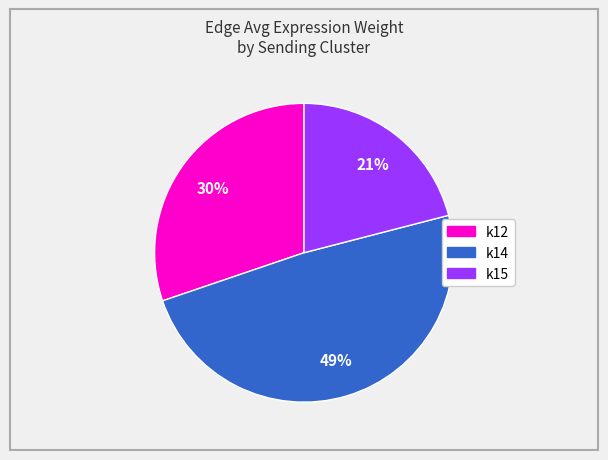

Is there a majority slice in this chart?

No